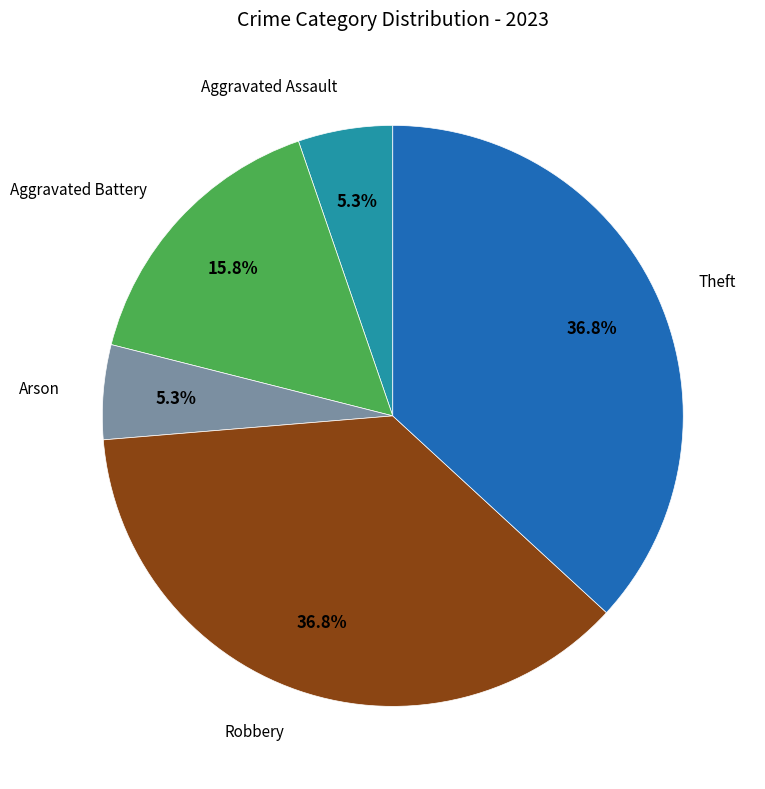

Is there any slice that represents more than half of the pie?

No